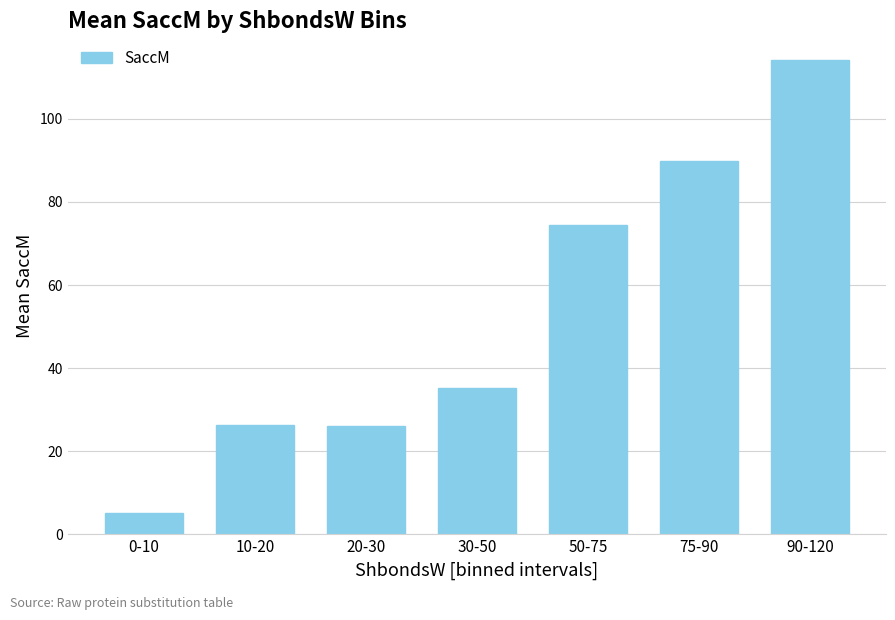

Which has a higher value, 10-20 or 90-120?

90-120